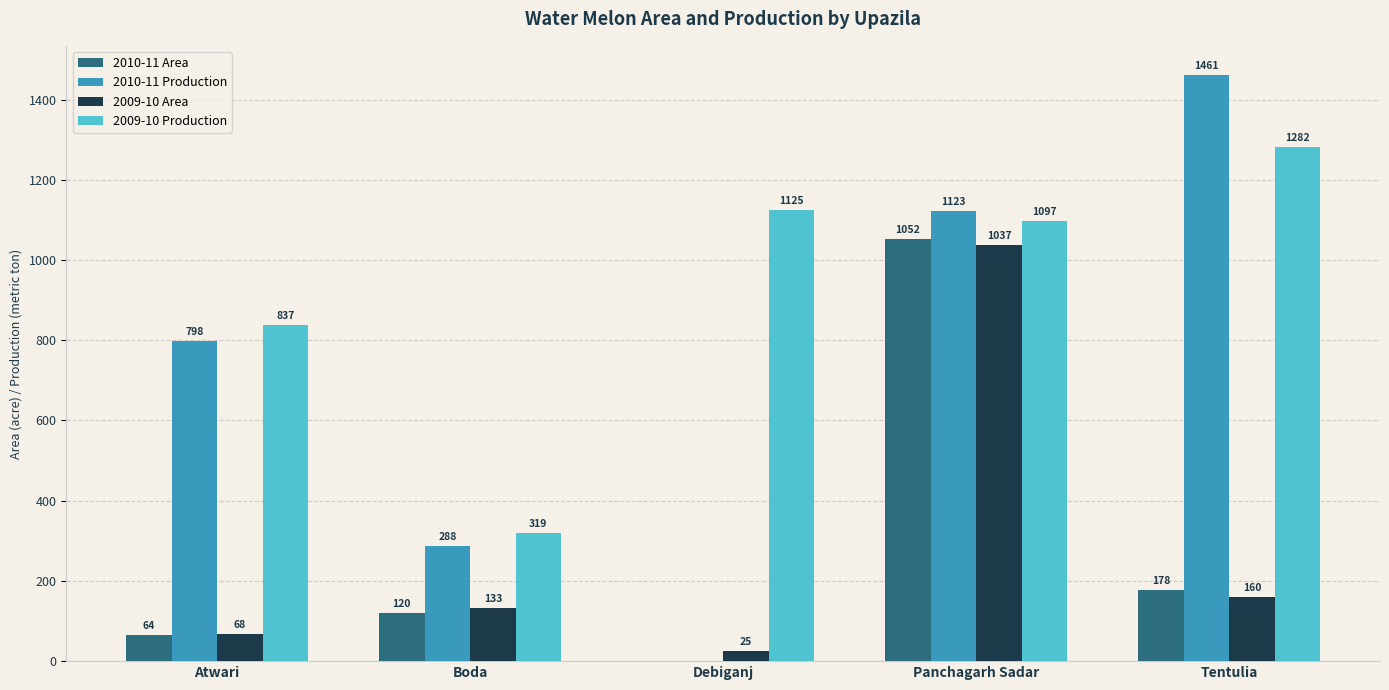

True or false: 2010-11 Production has a value of 1461 at Tentulia.

True